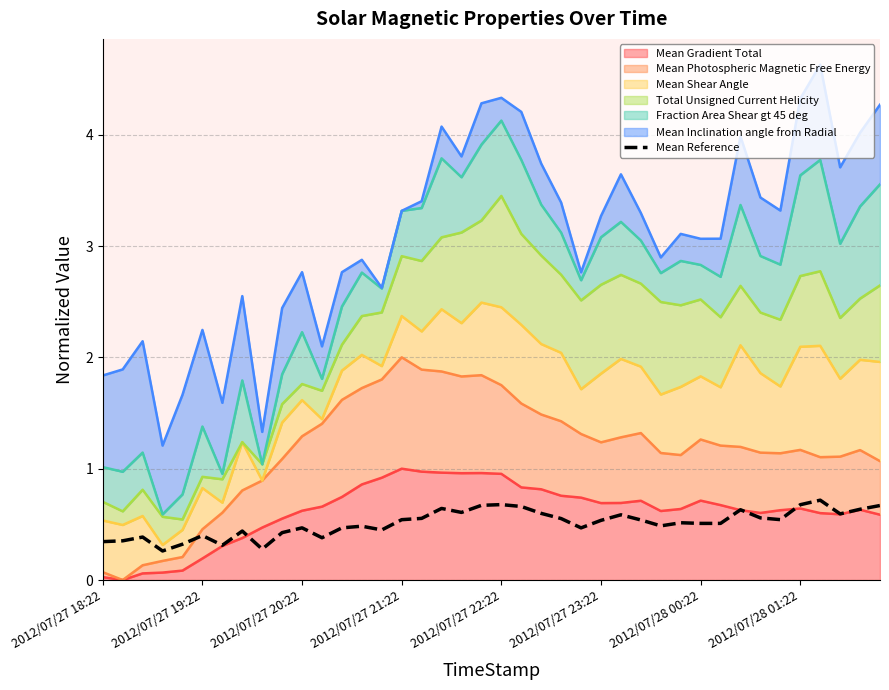

At which category does the chart reach its peak across all series?

36